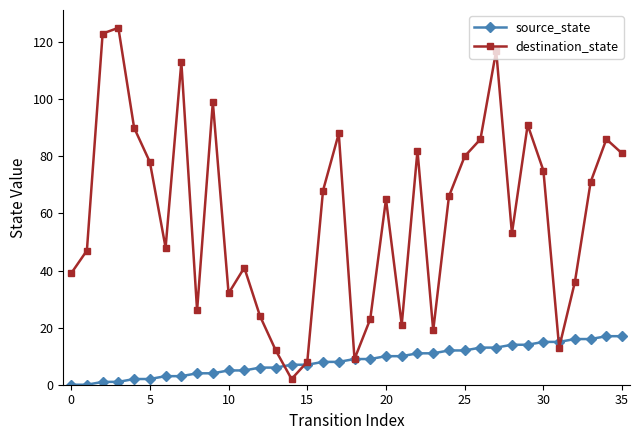

How many interior local peaks does the destination_state series have?

10